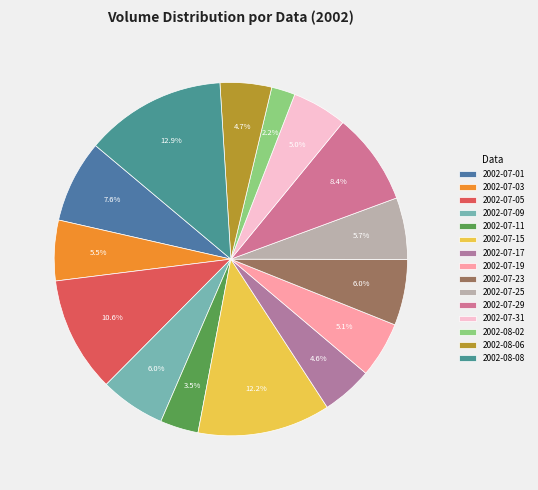

To the nearest percent, what is the difference between the largest and smallest slice percentages?

11%